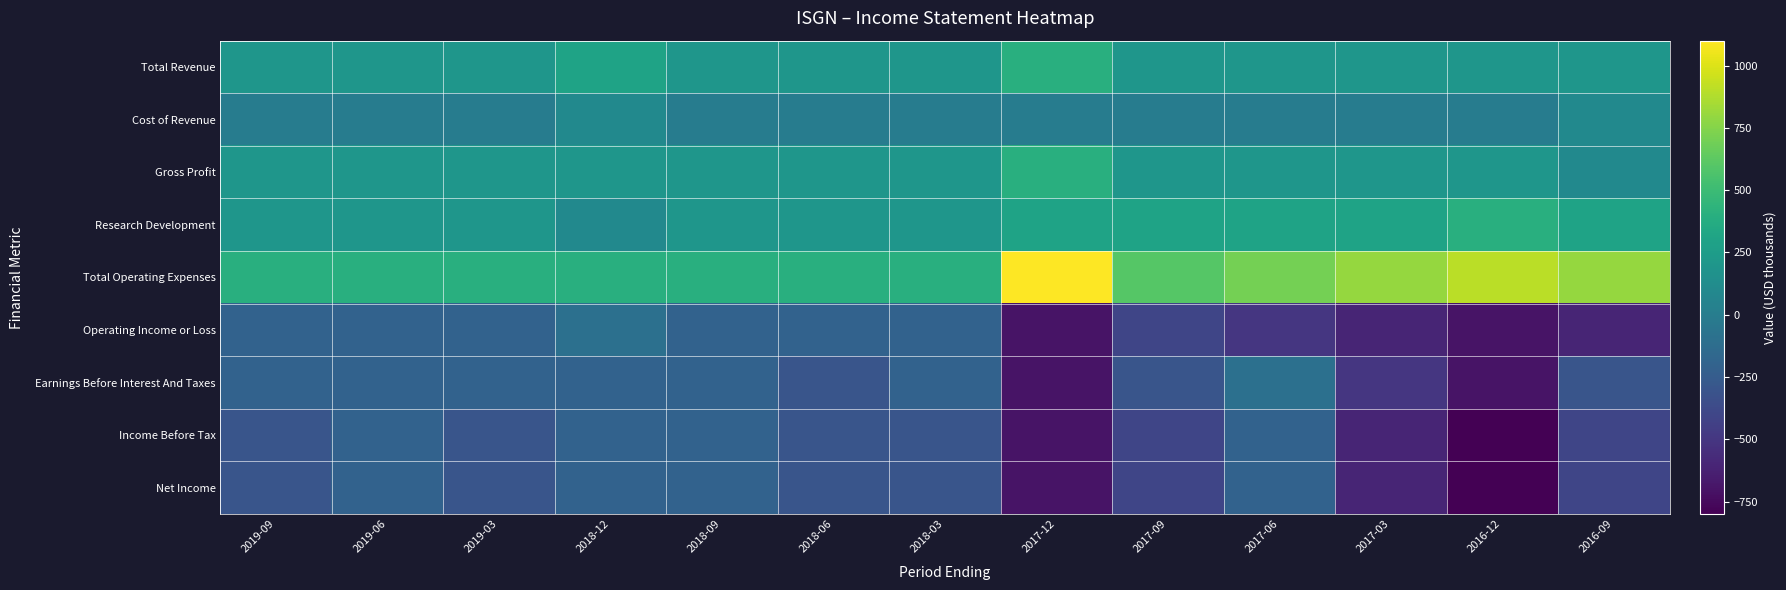

Reading left to right, extract all data points from this chart.

Total Revenue: 2019-09=200	2019-06=200	2019-03=200	2018-12=300	2018-09=200	2018-06=200	2018-03=200	2017-12=400	2017-09=200	2017-06=200	2017-03=200	2016-12=200	2016-09=200
Cost of Revenue: 2019-09=0	2019-06=0	2019-03=0	2018-12=100	2018-09=0	2018-06=0	2018-03=0	2017-12=0	2017-09=0	2017-06=0	2017-03=0	2016-12=0	2016-09=100
Gross Profit: 2019-09=200	2019-06=200	2019-03=200	2018-12=200	2018-09=200	2018-06=200	2018-03=200	2017-12=400	2017-09=200	2017-06=200	2017-03=200	2016-12=200	2016-09=100
Research Development: 2019-09=200	2019-06=200	2019-03=200	2018-12=100	2018-09=200	2018-06=200	2018-03=200	2017-12=300	2017-09=300	2017-06=300	2017-03=300	2016-12=400	2016-09=300
Total Operating Expenses: 2019-09=400	2019-06=400	2019-03=400	2018-12=400	2018-09=400	2018-06=400	2018-03=400	2017-12=1100	2017-09=600	2017-06=700	2017-03=800	2016-12=900	2016-09=800
Operating Income or Loss: 2019-09=-200	2019-06=-200	2019-03=-200	2018-12=-100	2018-09=-200	2018-06=-200	2018-03=-200	2017-12=-700	2017-09=-400	2017-06=-500	2017-03=-600	2016-12=-700	2016-09=-600
Earnings Before Interest And Taxes: 2019-09=-200	2019-06=-200	2019-03=-200	2018-12=-200	2018-09=-200	2018-06=-300	2018-03=-200	2017-12=-700	2017-09=-300	2017-06=-100	2017-03=-500	2016-12=-700	2016-09=-300
Income Before Tax: 2019-09=-300	2019-06=-200	2019-03=-300	2018-12=-200	2018-09=-200	2018-06=-300	2018-03=-300	2017-12=-700	2017-09=-400	2017-06=-200	2017-03=-600	2016-12=-800	2016-09=-400
Net Income: 2019-09=-300	2019-06=-200	2019-03=-300	2018-12=-200	2018-09=-200	2018-06=-300	2018-03=-300	2017-12=-700	2017-09=-400	2017-06=-200	2017-03=-600	2016-12=-800	2016-09=-400